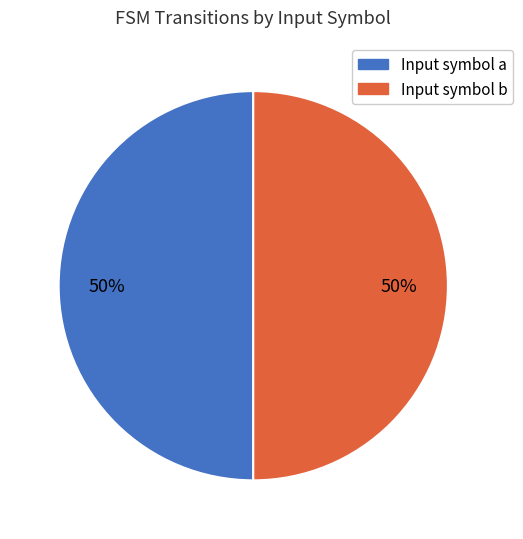

What percentage is the Input symbol b slice, to the nearest percent?

50%